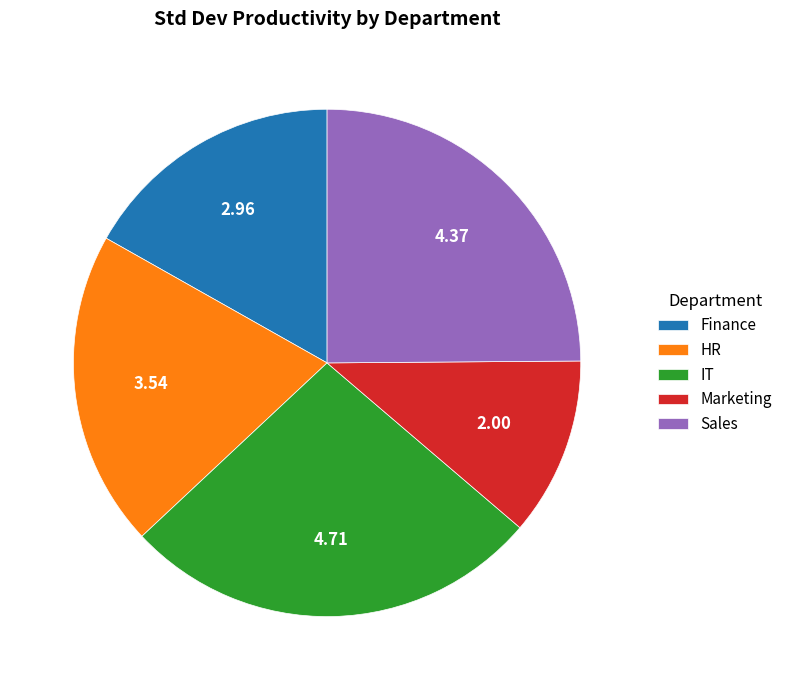

Which category has the biggest portion of the pie?

IT